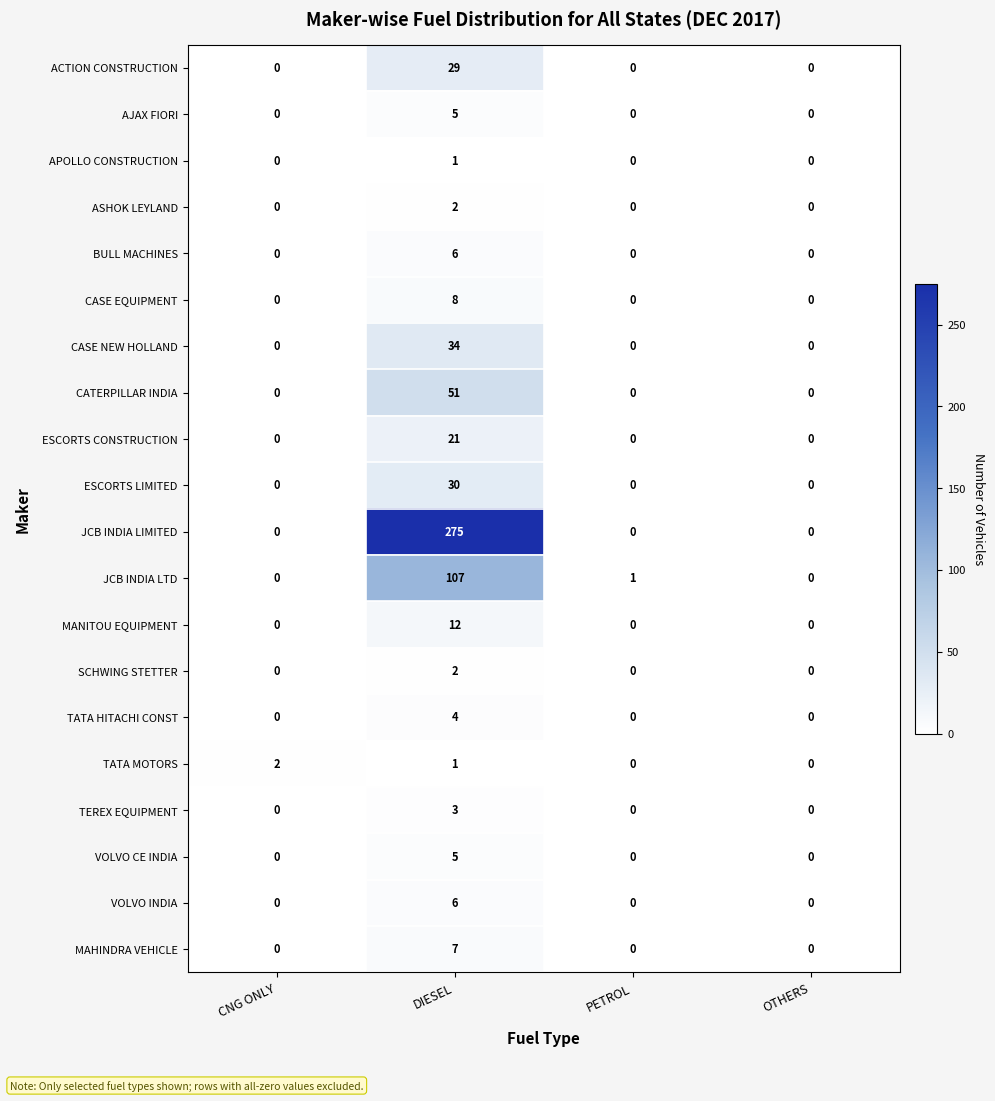

What is the greatest value displayed?

275